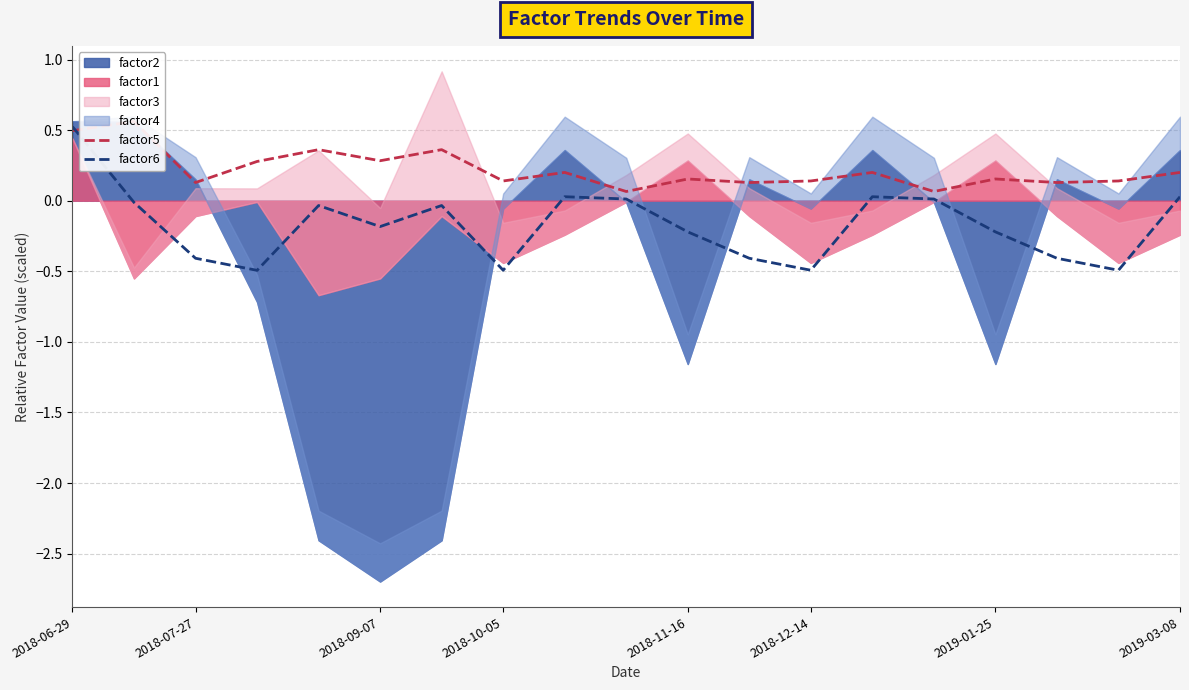

The value of factor6 at 2018-06-29 is 0.1. True or false?

False